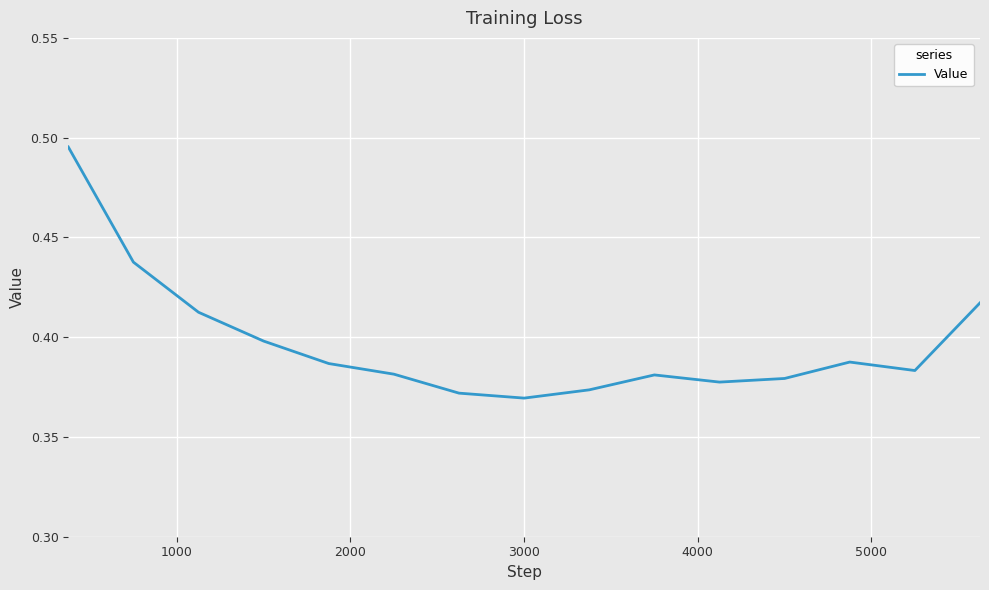

What is the average value?

0.4